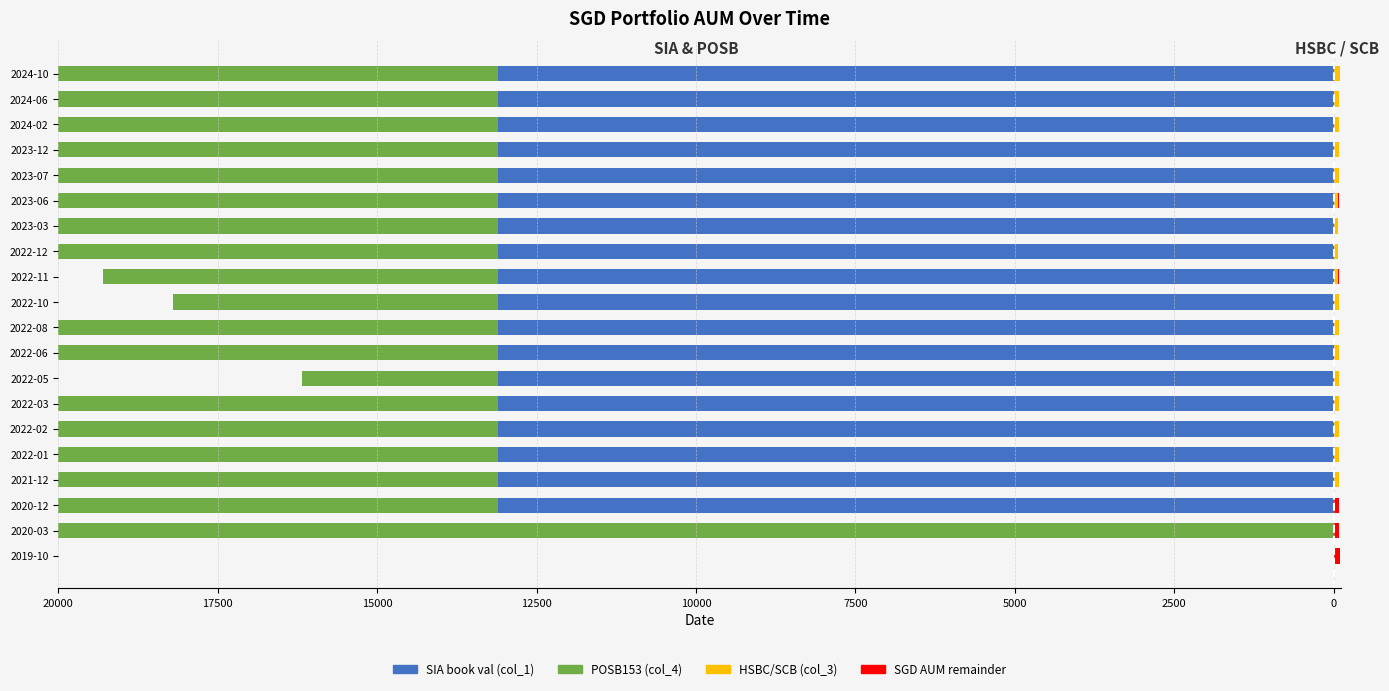

What is the sum of all SGD AUM remainder values?

324.6